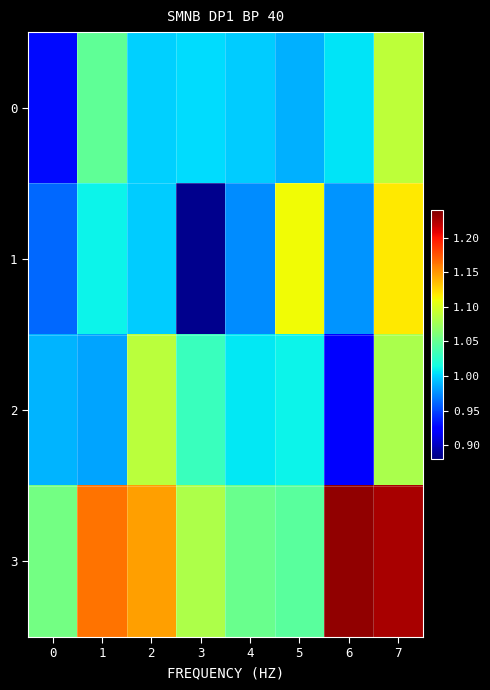

Rank the series by their maximum value, from lowest to highest.

2, 0, 1, 3